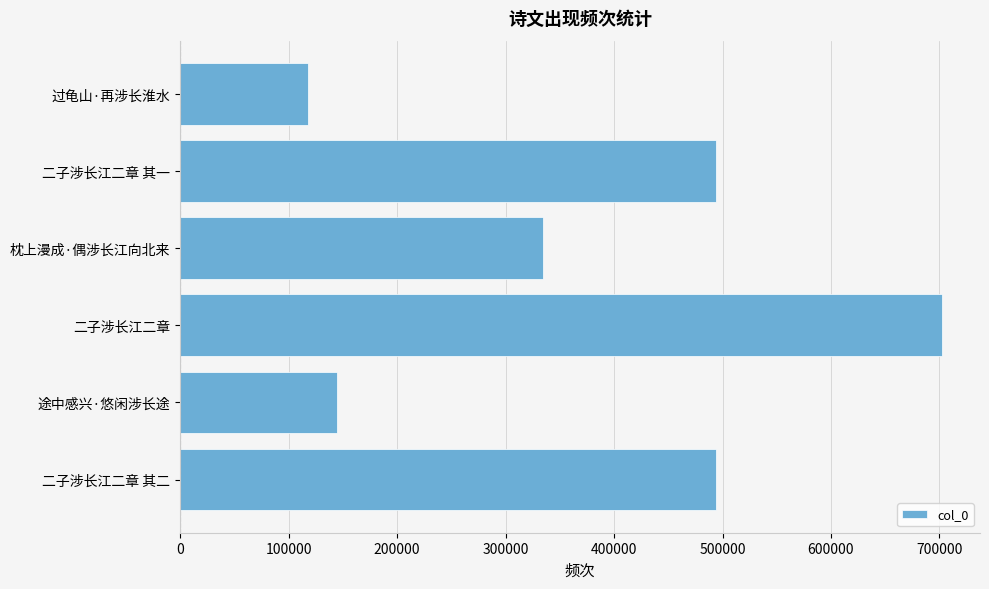

Read the value at 枕上漫成·偶涉长江向北来.

334763